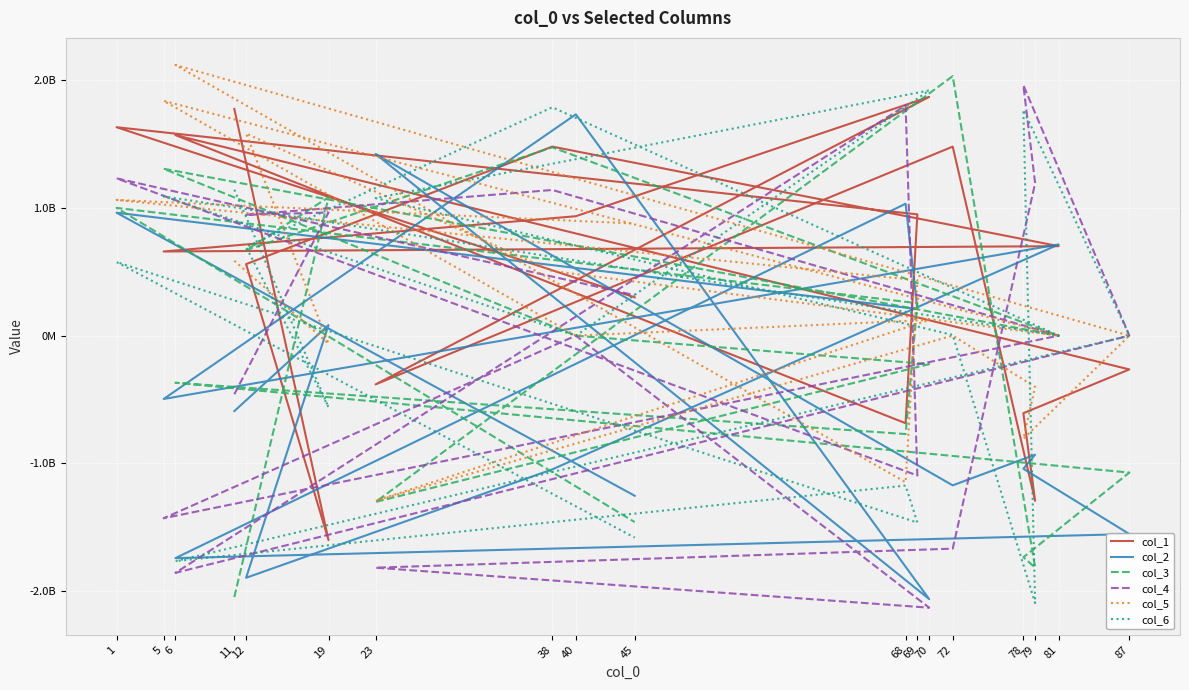

What is the sum of all col_4 values?

-898233693